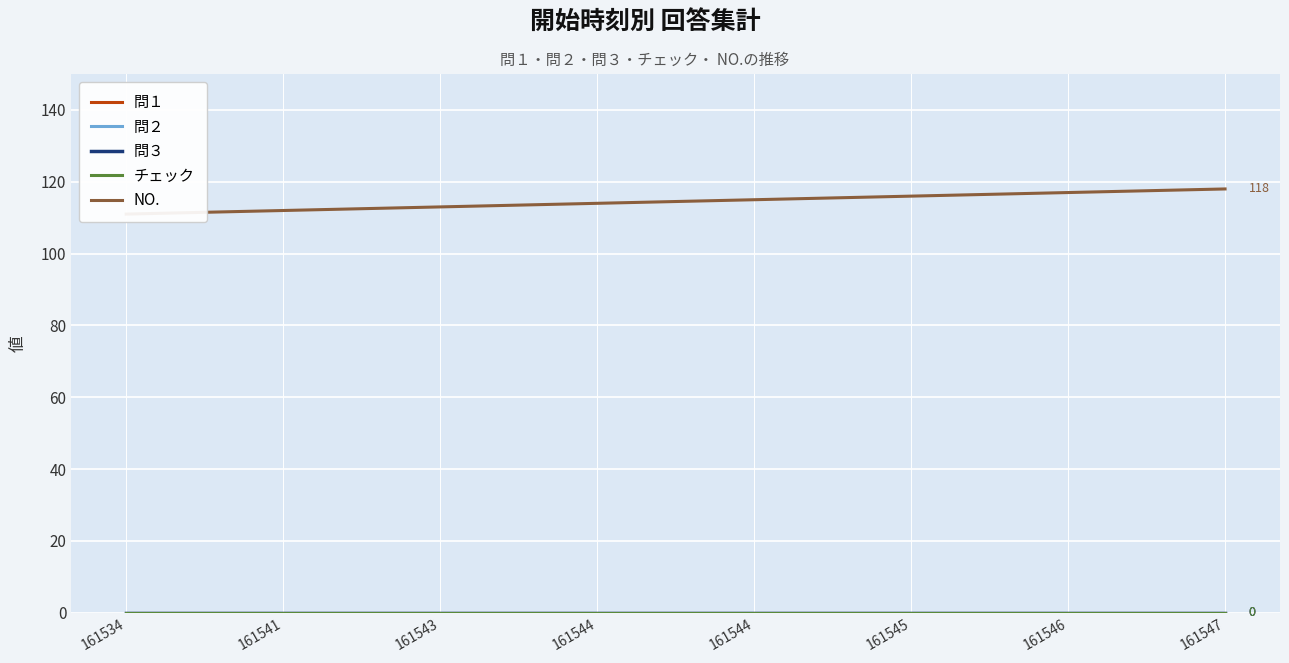

True or false: NO. has a value of 115 at 161544.

True